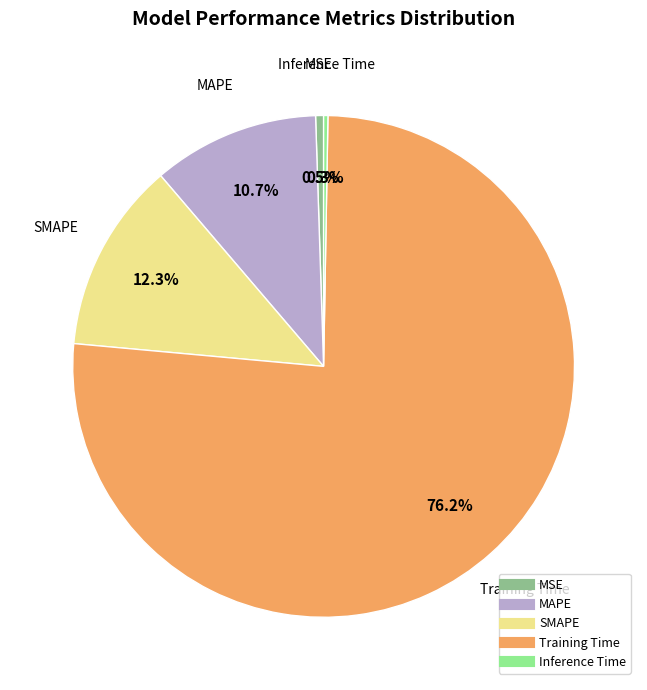

Is the sum of MAPE and MSE greater than half?

No